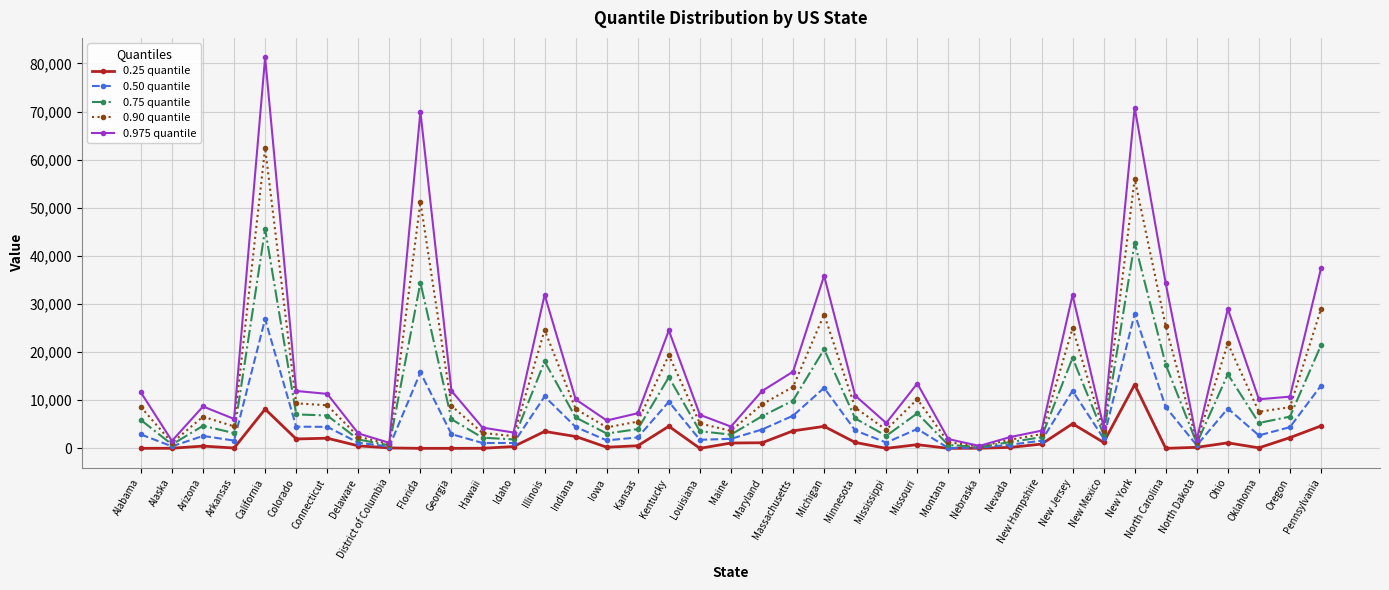

List the series in order of their peak value, lowest first.

0.25 quantile, 0.50 quantile, 0.75 quantile, 0.90 quantile, 0.975 quantile